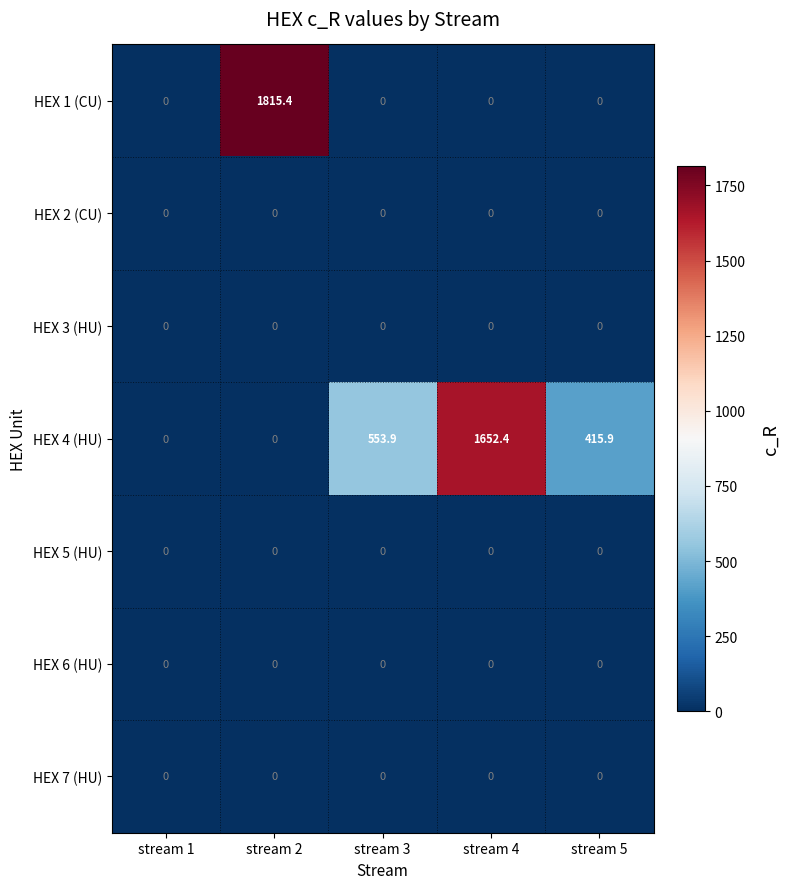

What is the total value across all series at stream 2?

1815.4